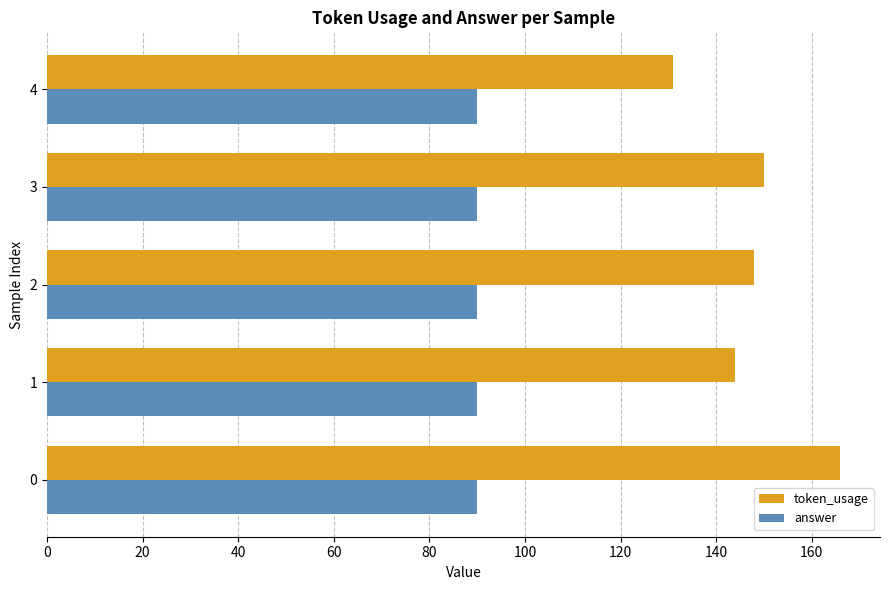

What is the total value across all series at 4?

221